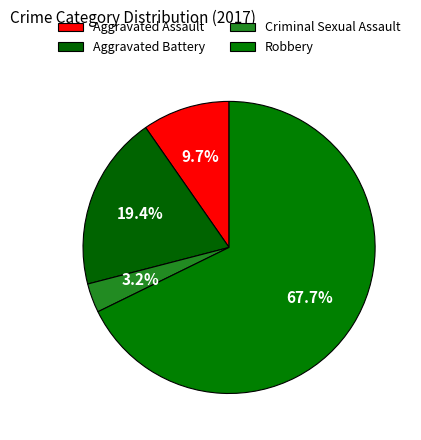

How many slices are in this pie chart?

4